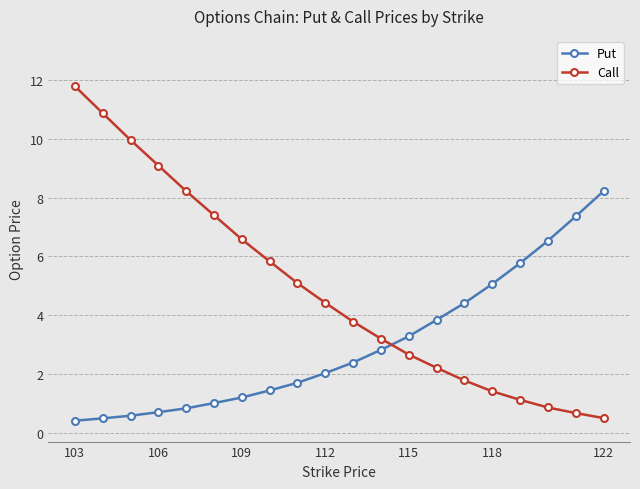

List the series in order of their overall mean, lowest first.

Put, Call